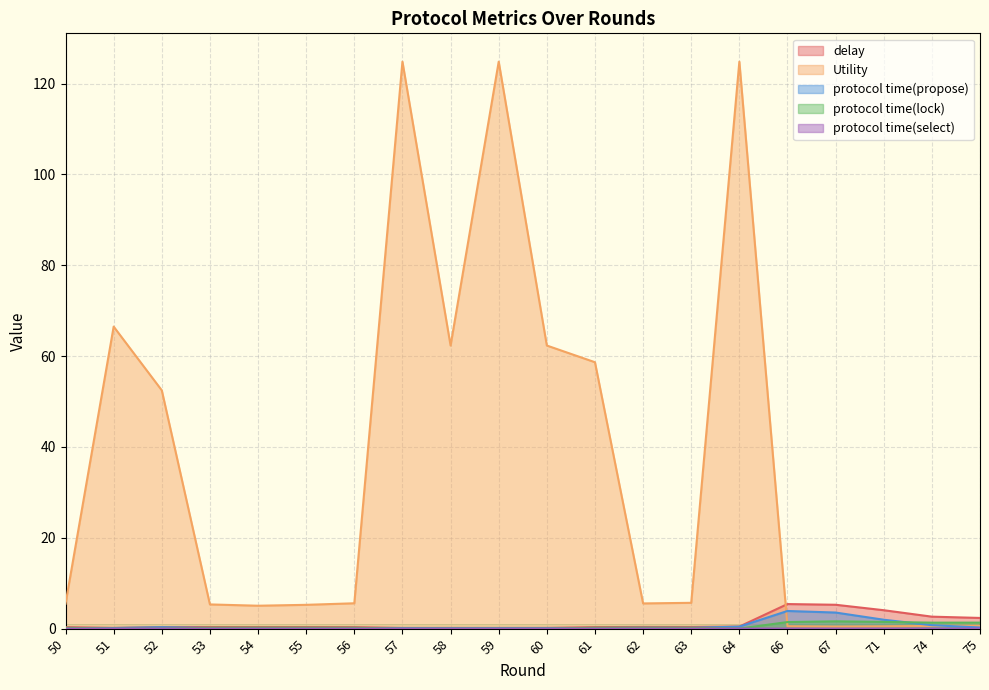

True or false: Utility and protocol time(select) intersect in this chart.

False